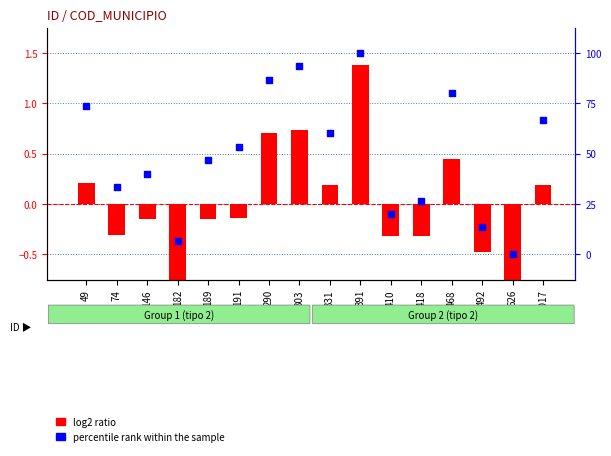

Which series has the largest total across all categories?

percentile rank within the sample